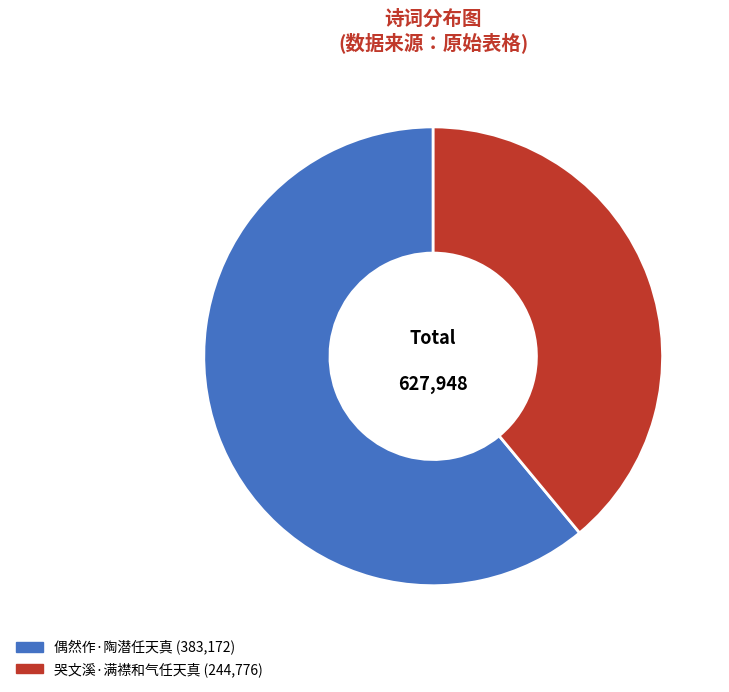

What percentage is the 偶然作·陶潜任天真 slice, to the nearest percent?

61%